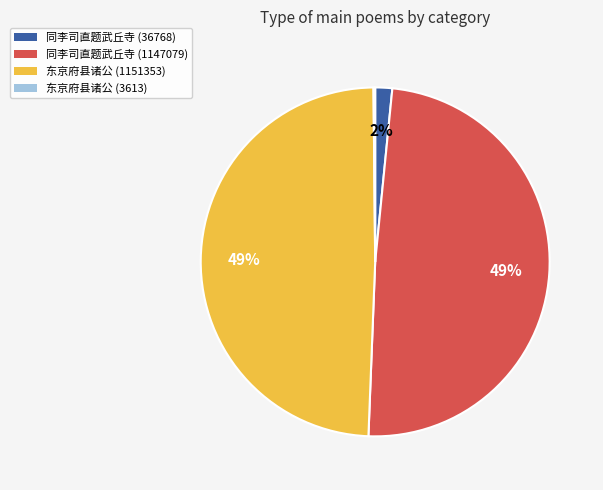

Is 同李司直题武丘寺 (1147079) the majority of the pie?

No